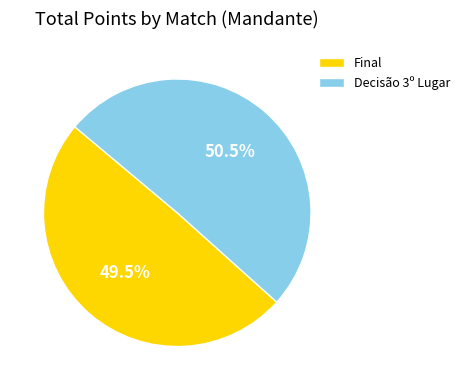

How many segments does this pie chart have?

2